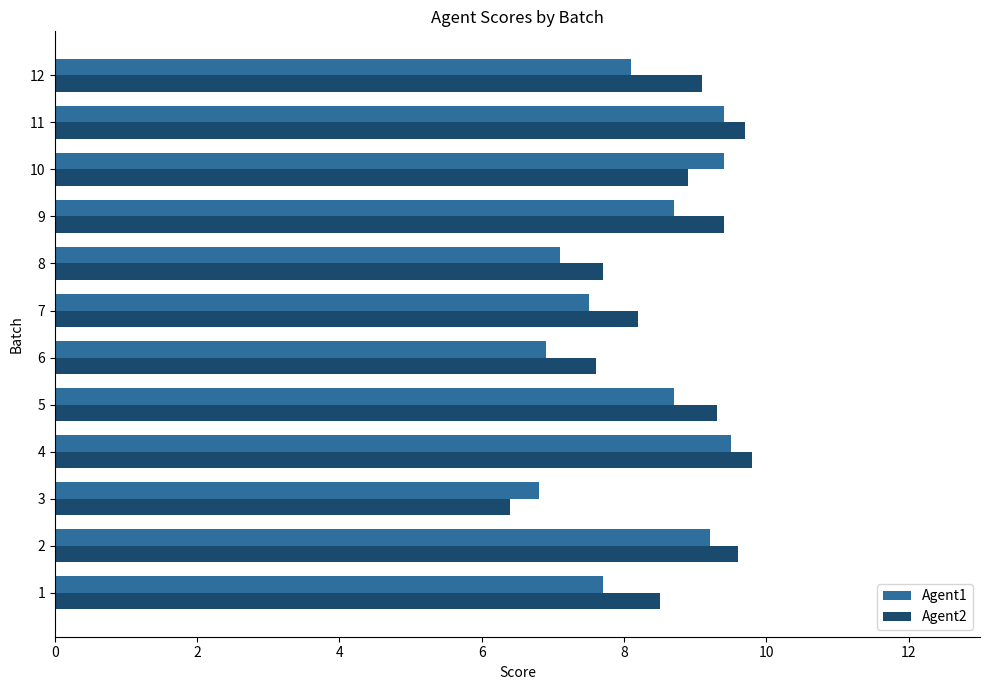

Which label corresponds to the smallest value in the chart?

3